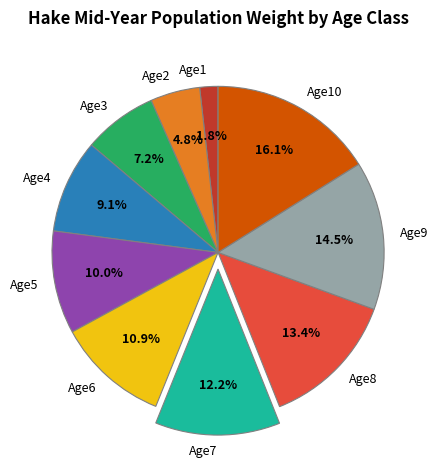

What is the largest slice in the pie chart?

Age10